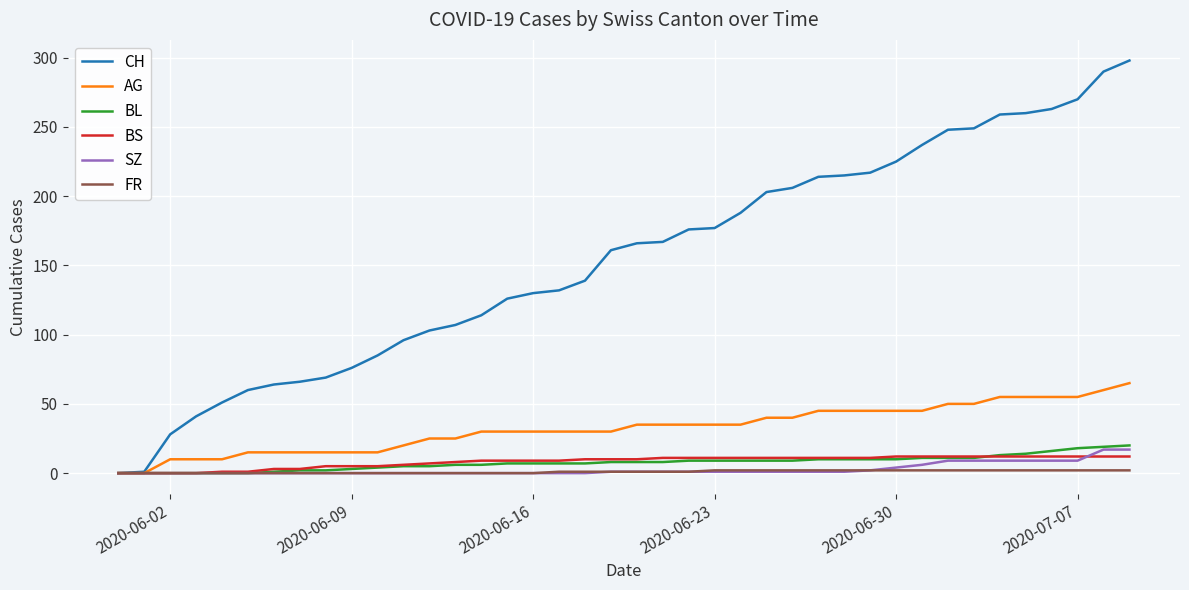

Which series has the largest total across all categories?

CH